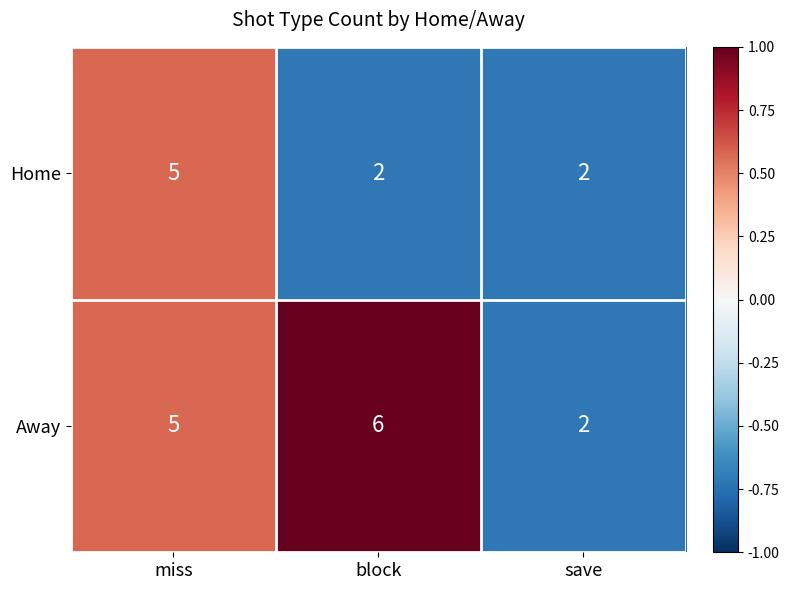

How many Home values are between 2 and 5?

3